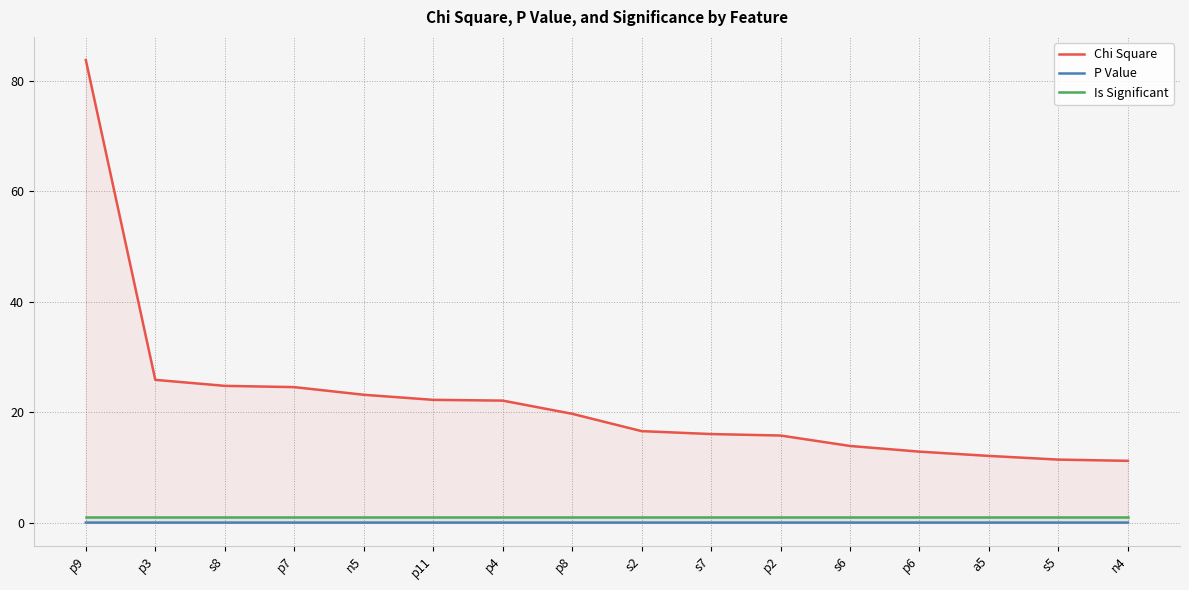

At which label does Chi Square reach its minimum?

n4